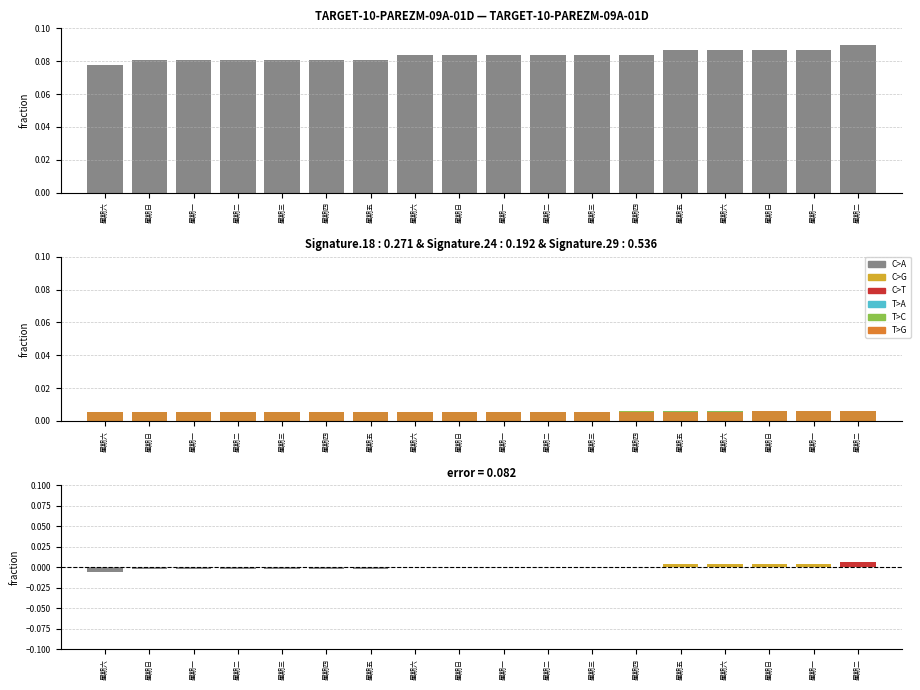

Is it true that C>A equals 0.0 at 星期三?

False